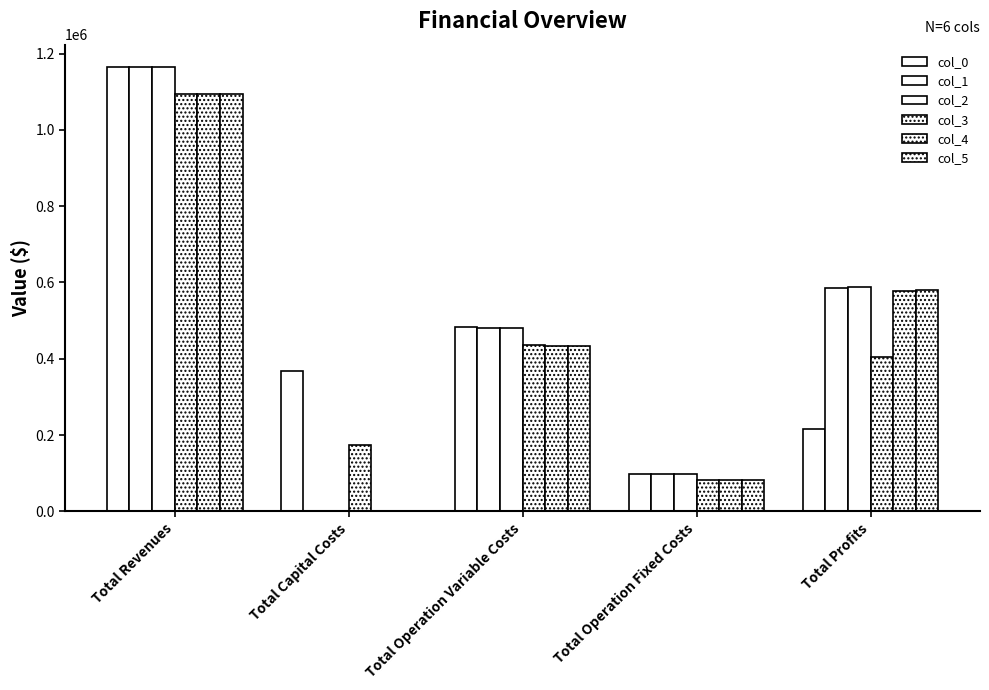

How many values in the col_2 series exceed 479777?

3